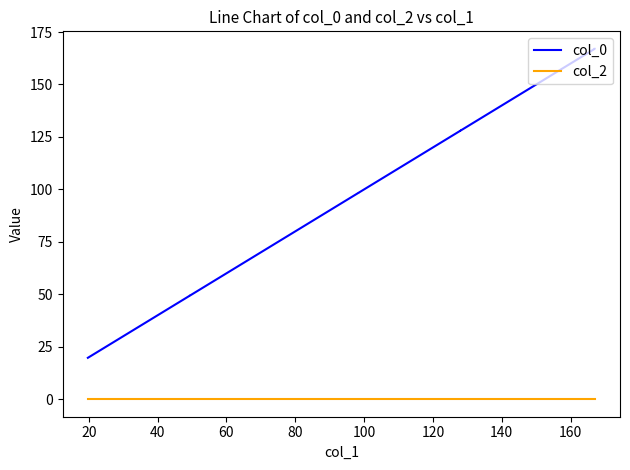

What is the value of the col_0 point at the 2nd from the left?

49.3